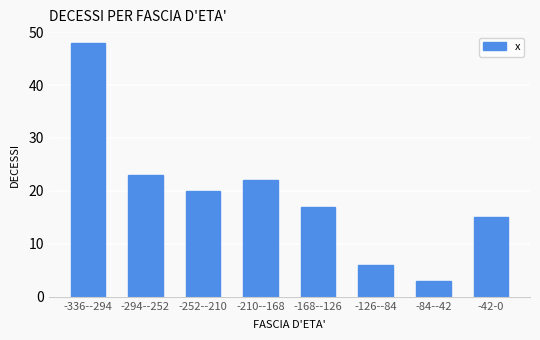

Reading left to right, transcribe all the data shown in this chart.

-336--294=48	-294--252=23	-252--210=20	-210--168=22	-168--126=17	-126--84=6	-84--42=3	-42-0=15